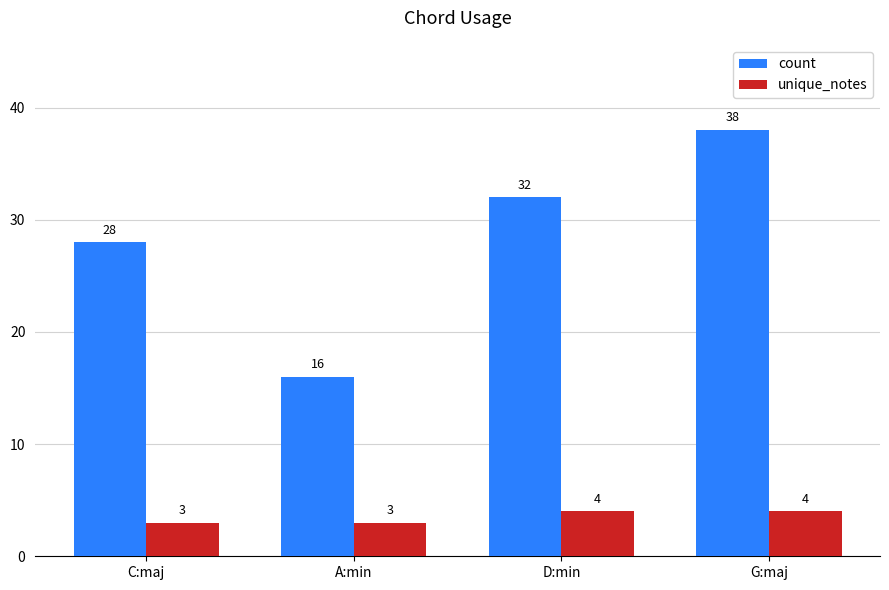

At which label is count closest to 27?

C:maj